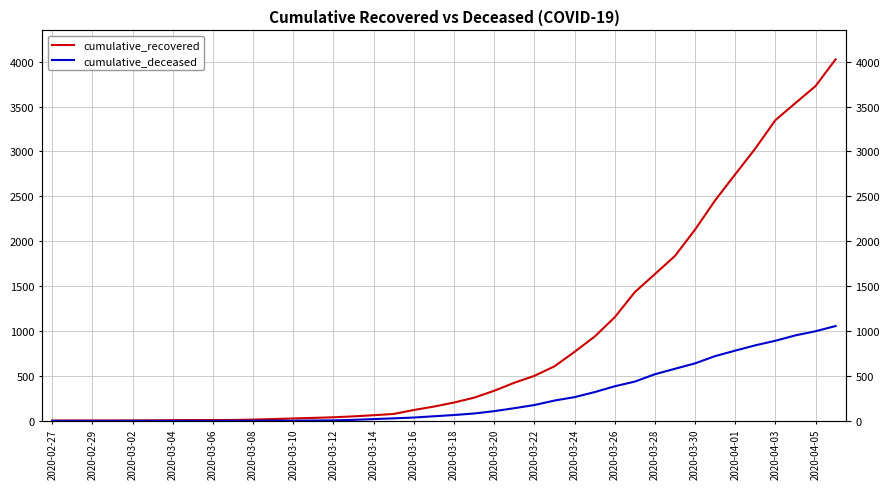

At which category does the chart reach its minimum across all series?

2020-02-27